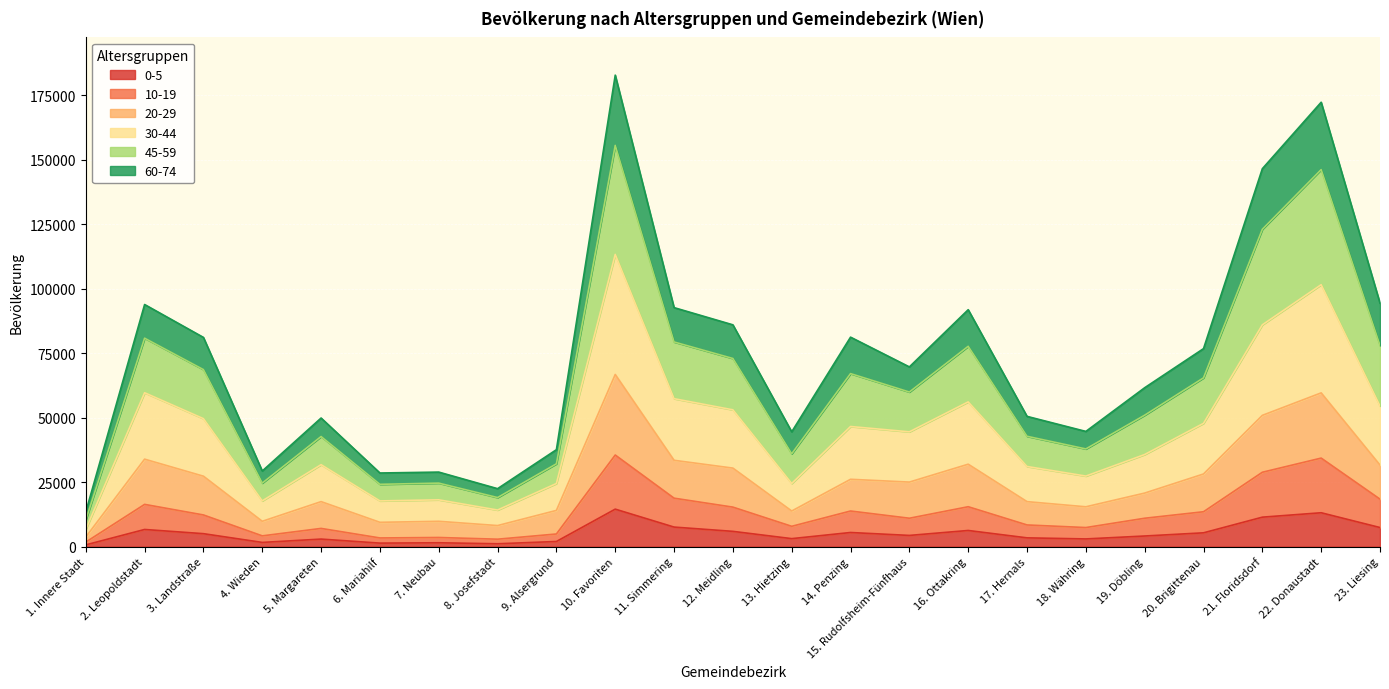

How many categories are shown in the chart?

23